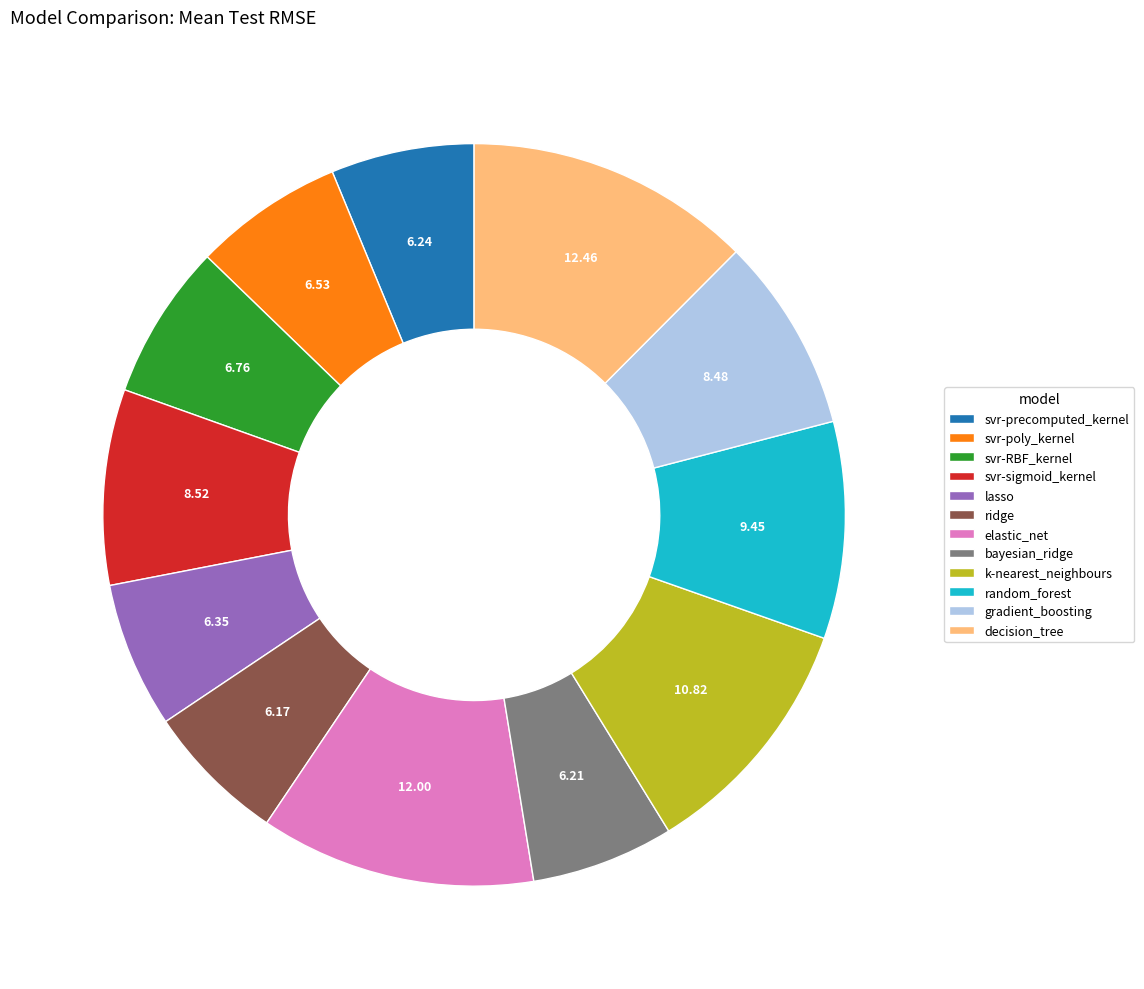

Is there a majority slice in this chart?

No